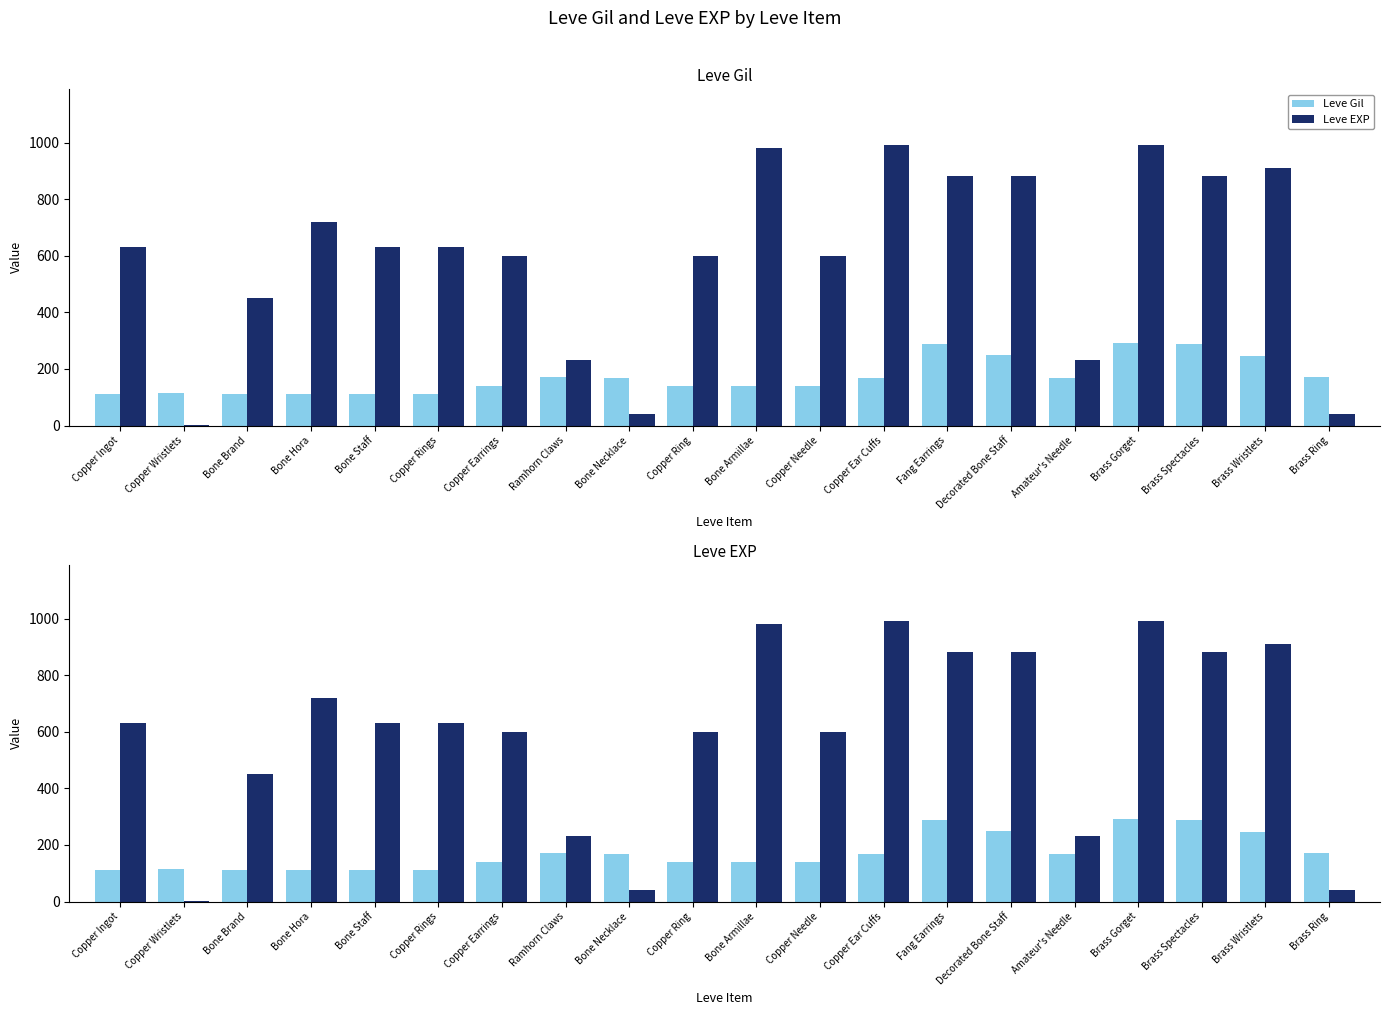

At which category is the sum across all series the highest?

Brass Gorget